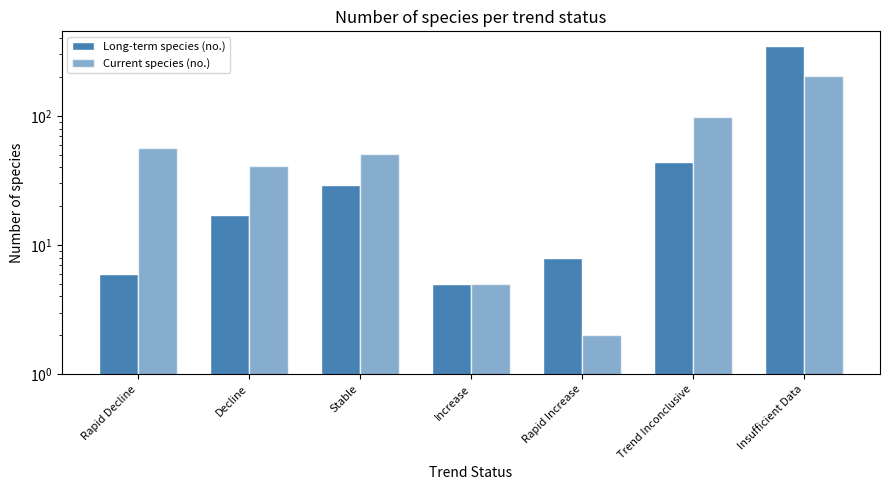

Rank the series by their maximum value, from lowest to highest.

Current species (no.), Long-term species (no.)